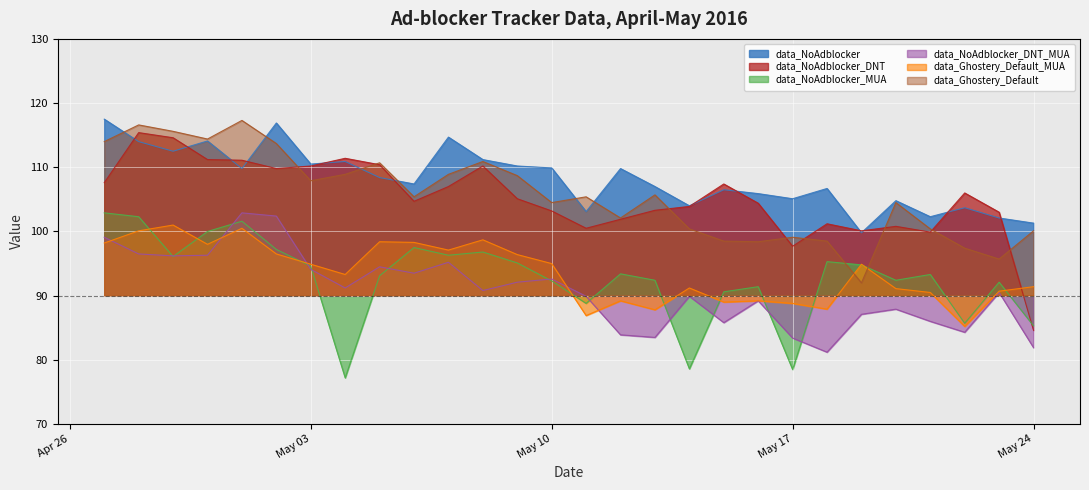

What is the sum of all data_NoAdblocker values?

3030.1